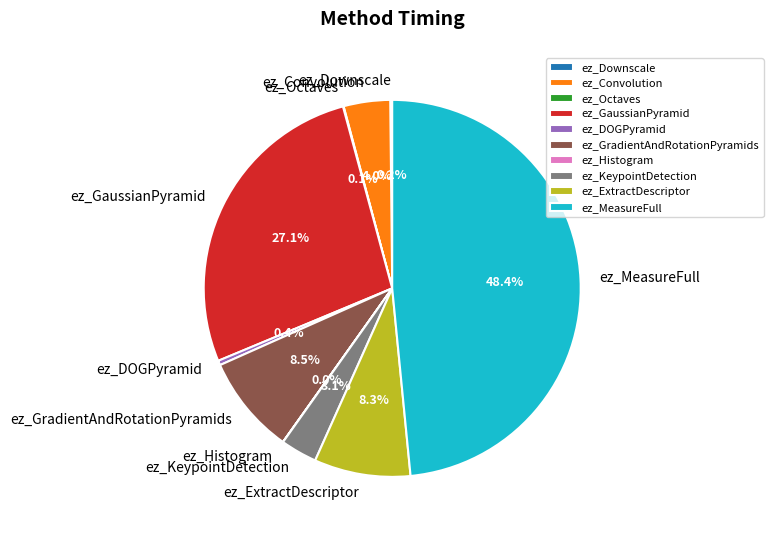

What is the largest slice in the pie chart?

ez_MeasureFull